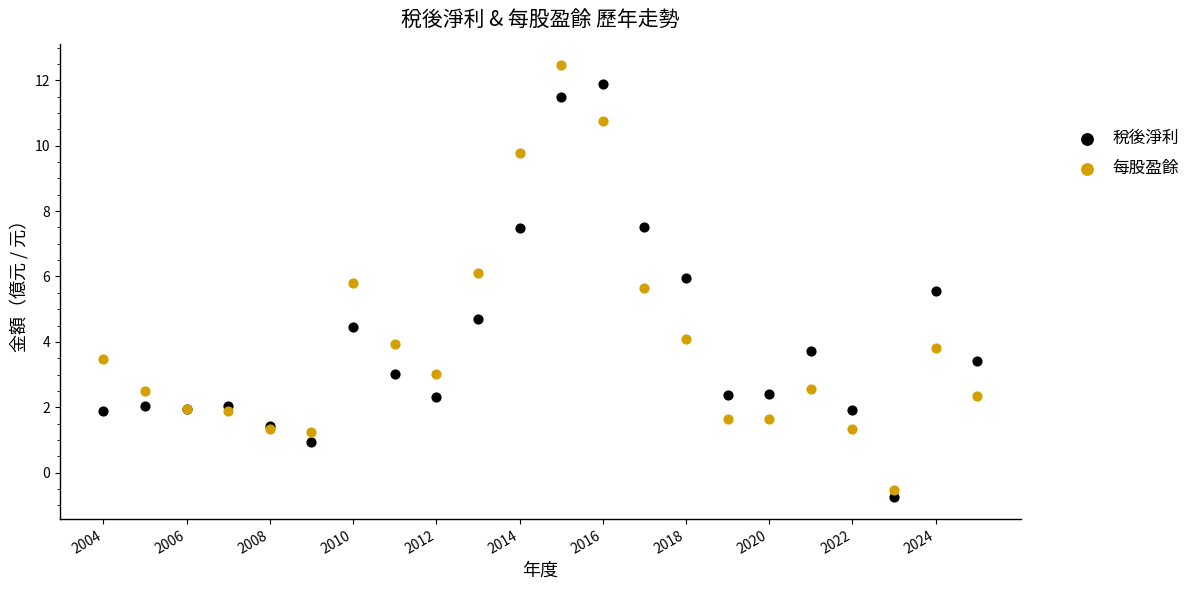

In the 稅後淨利 series, what Y value is closest to 5?

4.7